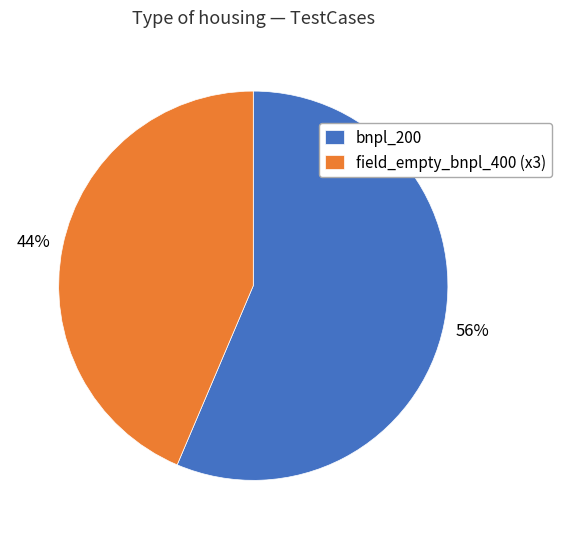

To the nearest percent, what is the combined percentage of bnpl_200 and field_empty_bnpl_400 (x3)?

100%